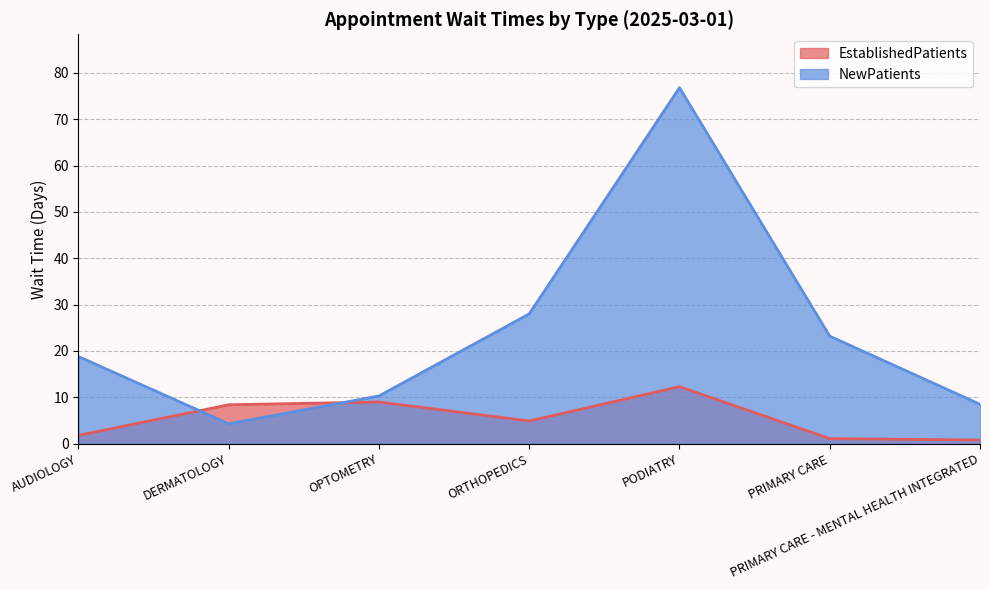

How many intersections are there between NewPatients and EstablishedPatients?

2